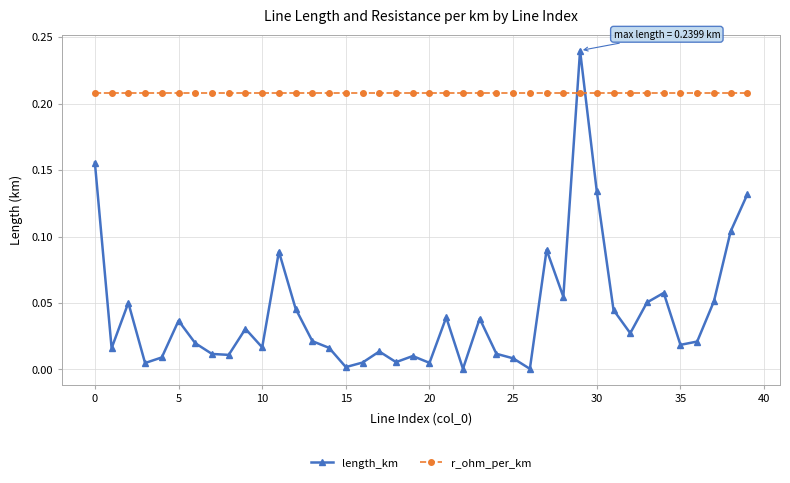

Which series has the largest range (max minus min)?

length_km